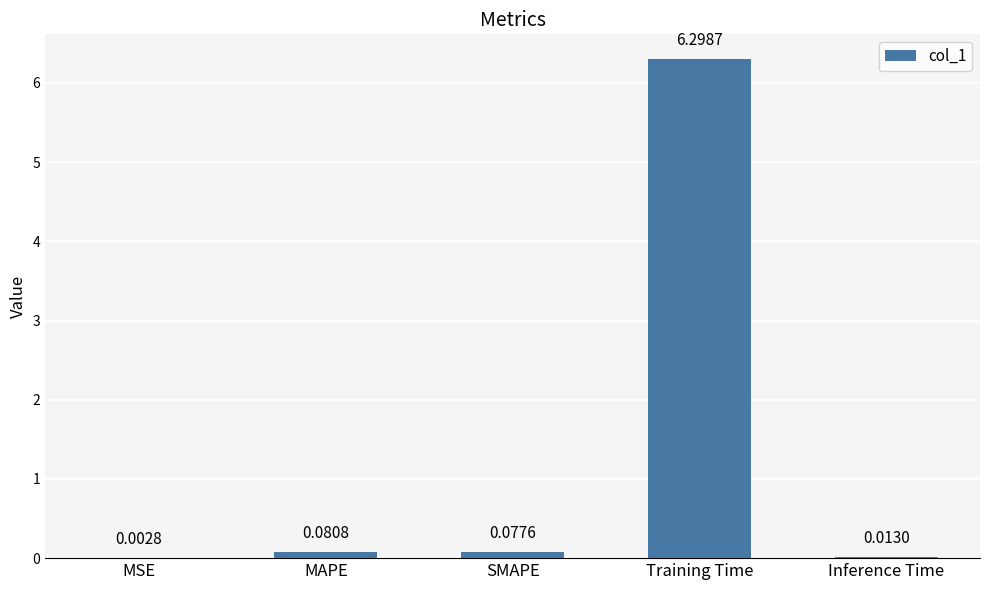

At which label is the value closest to 3?

MAPE